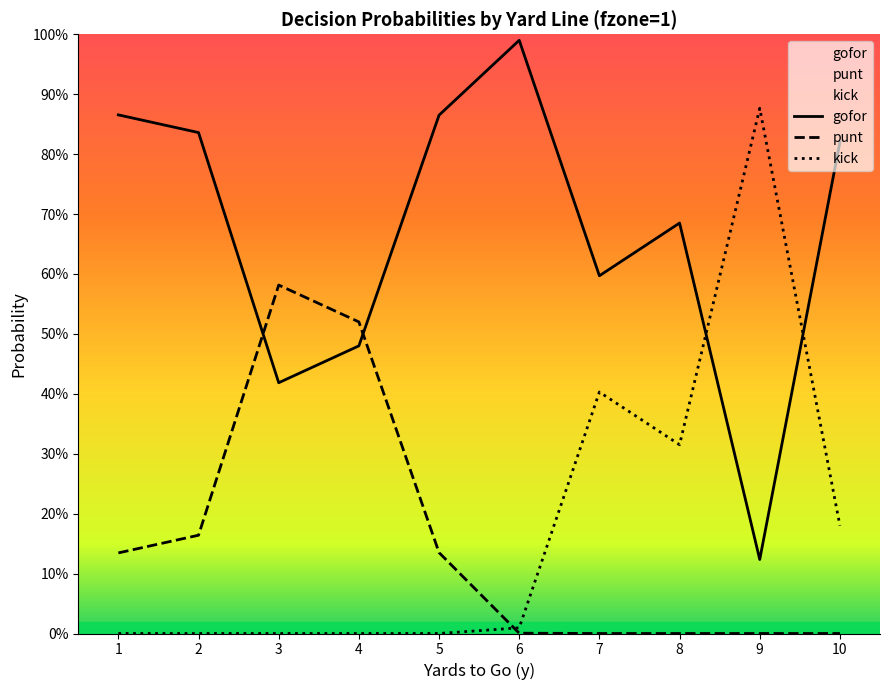

Rank the series by their maximum value, from lowest to highest.

punt, kick, gofor